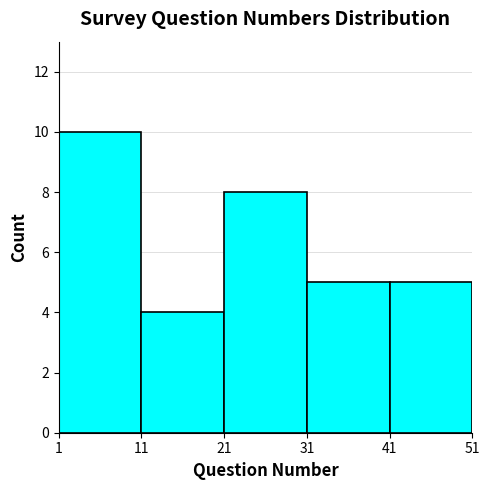

Reading left to right, list every bar in this chart as the range it spans on the x-axis followed by its height. The values are not printed on the chart, so give them approximately, as read against the axis.

1 to 11: 10
11 to 21: 4
21 to 31: 8
31 to 41: 5
41 to 51: 5